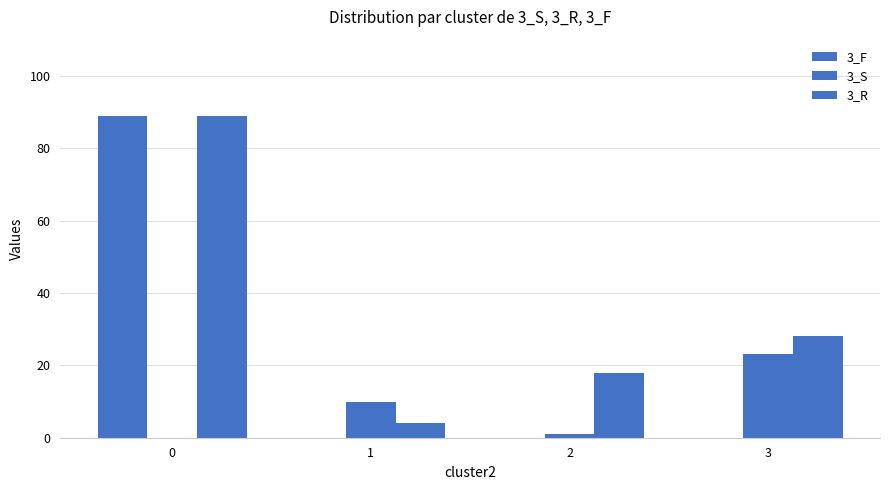

What is the value of the 3_F bar at the 1st from the left?

89